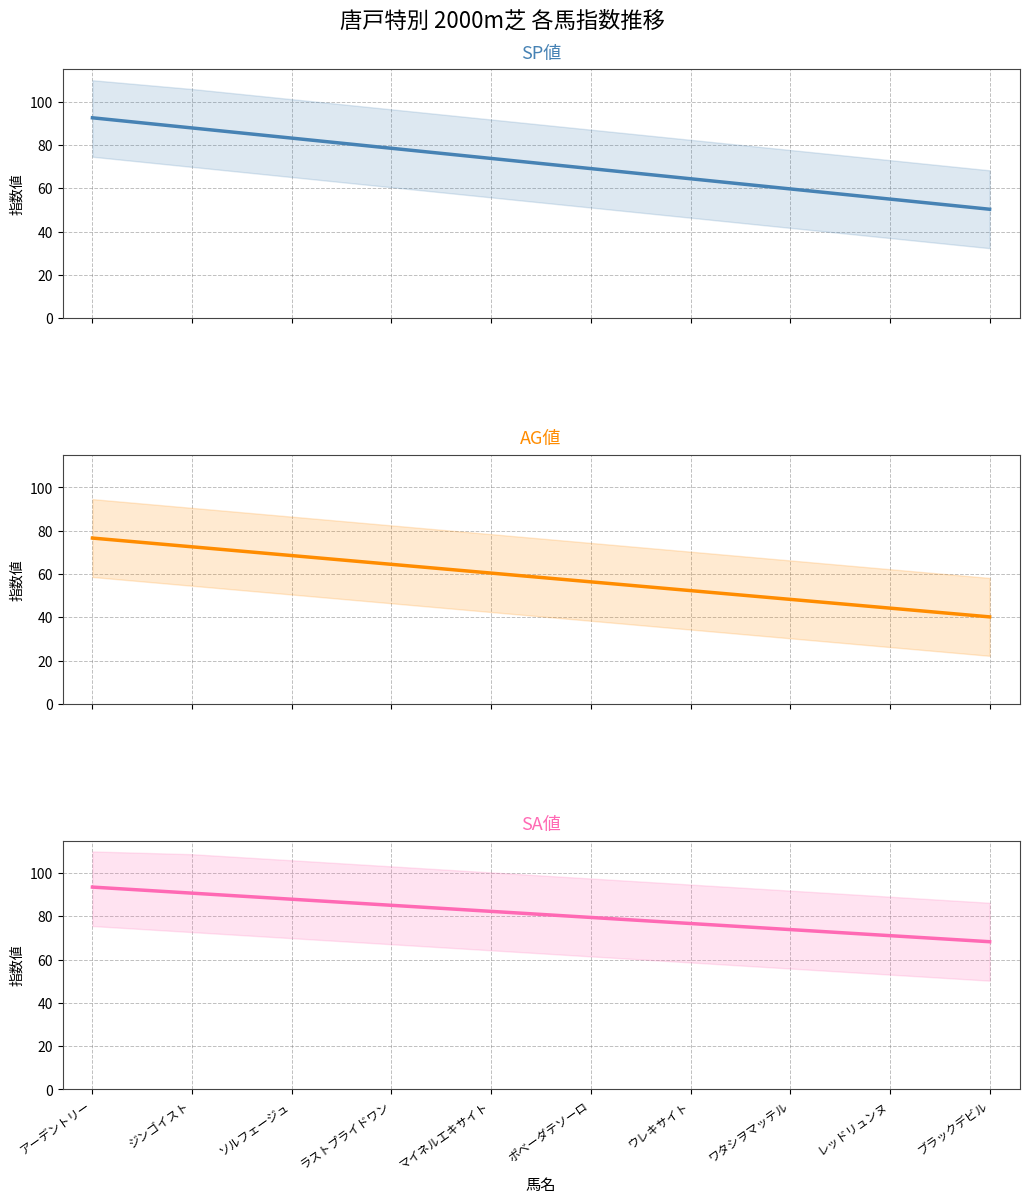

Rank the series by their maximum value, from highest to lowest.

SA値, SP値, AG値